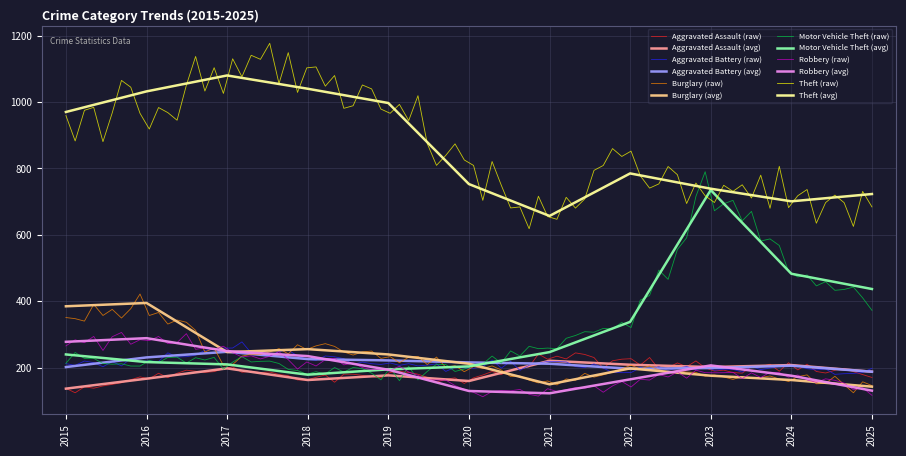

The Aggravated Assault series shows 209 at 2022. True or false?

True